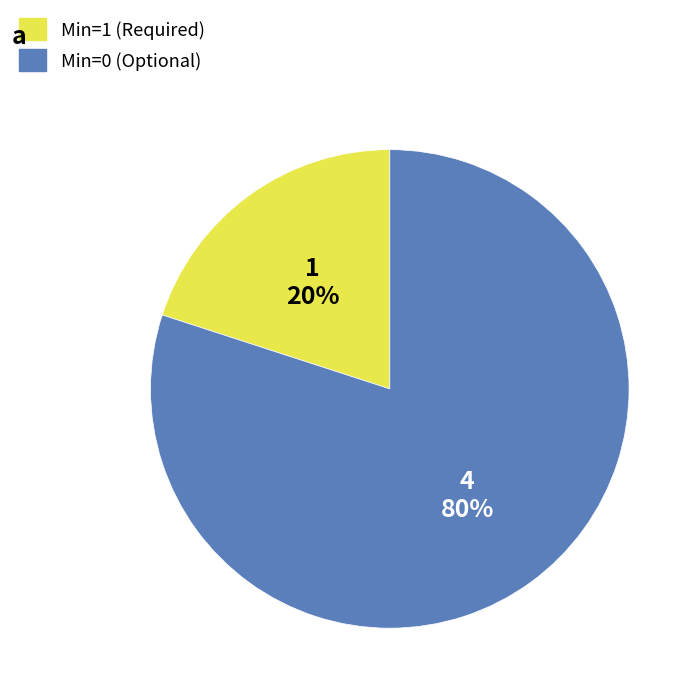

Is there any slice that represents more than half of the pie?

Yes